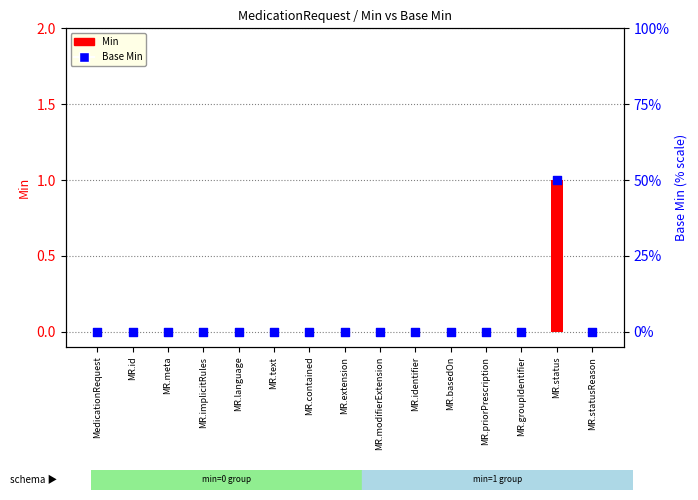

Is the value of Min at MR.modifierExtension greater than the value of Base Min at MR.contained?

No